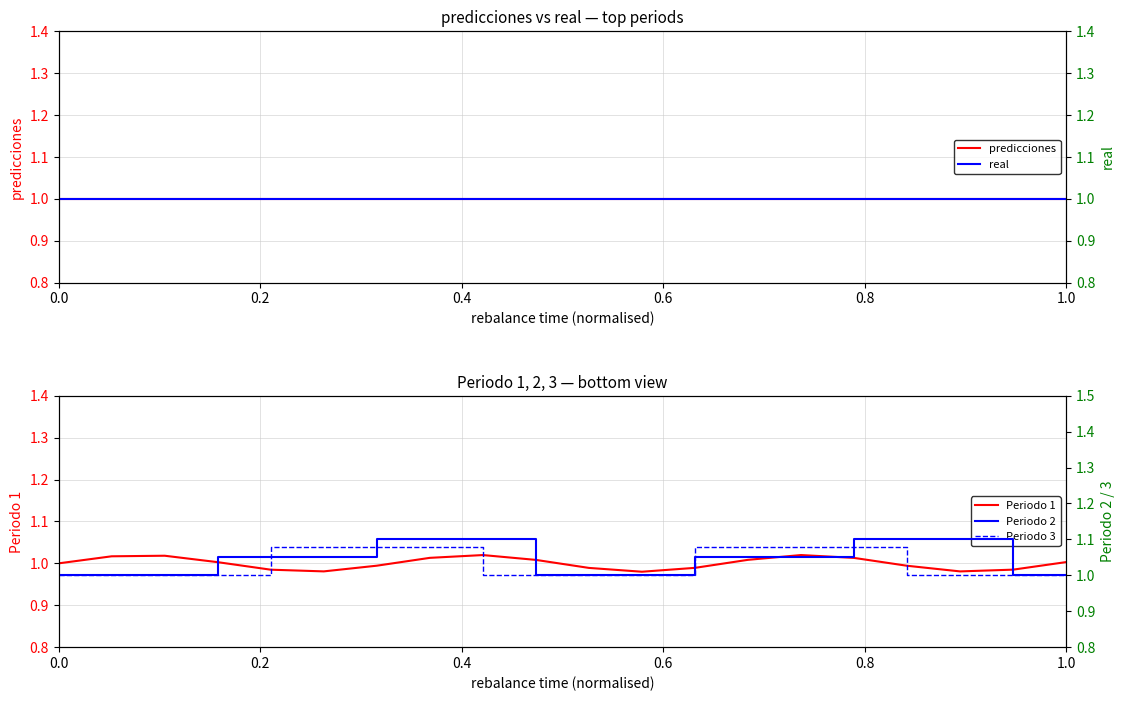

At how many categories does at least one series exceed 1?

16